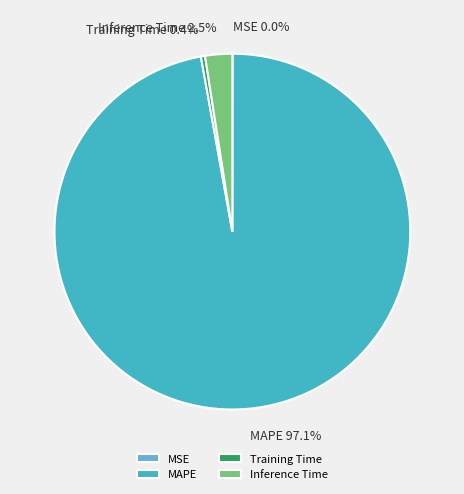

Which slice is the largest?

MAPE